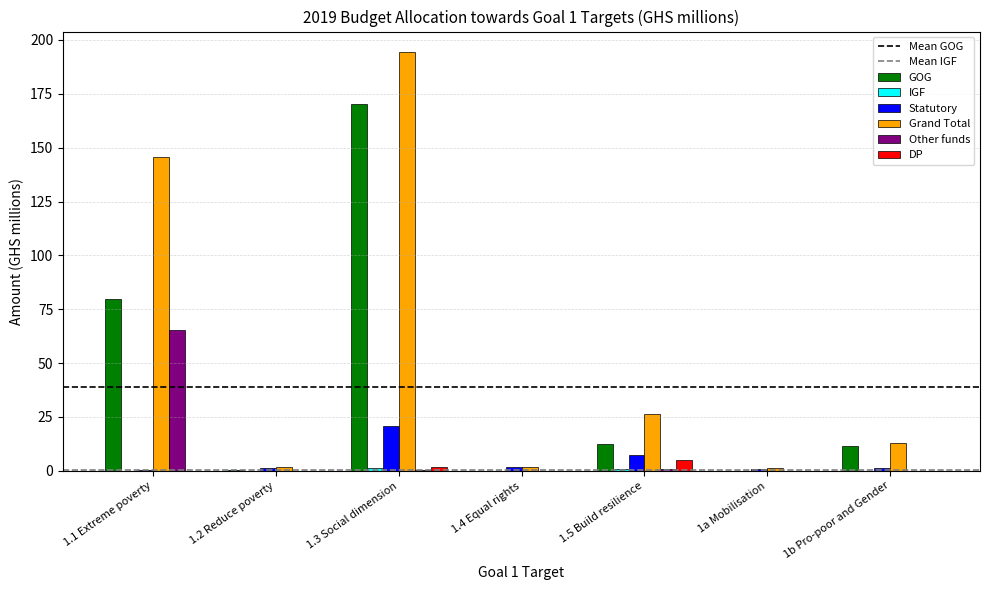

Does the chart contain stacked bars?

No